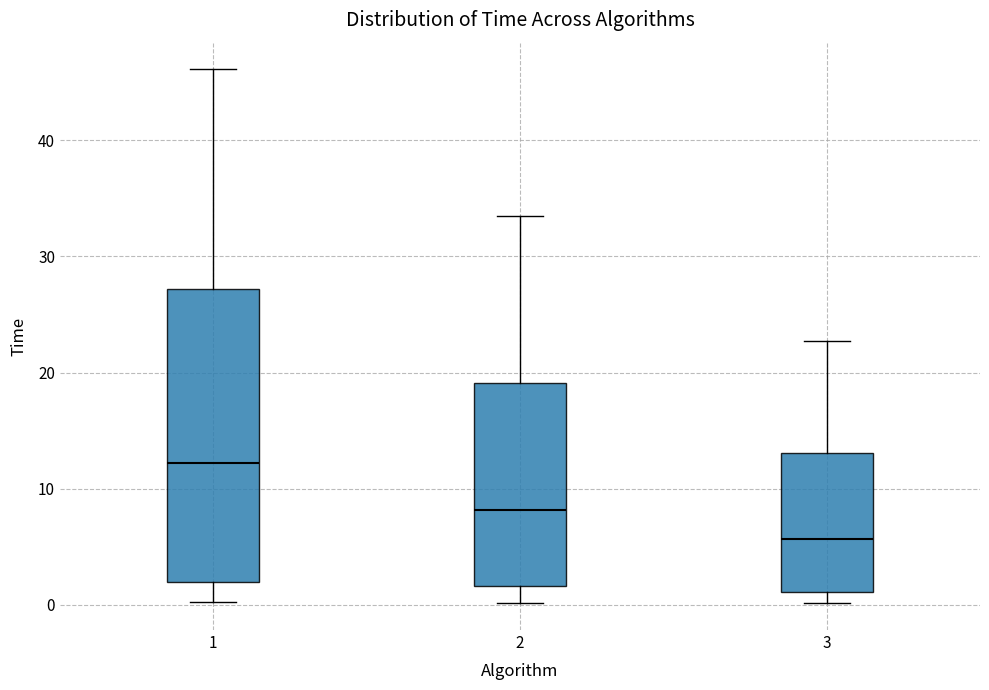

Reading left to right, transcribe this box plot: for each box, give where its median line is, the range the box spans, and where its two whiskers end, as read against the y-axis. The values are not printed on the chart, so give them approximately, as read against the axis.

1: median 12, box 2 to 27, whiskers 0 to 46
2: median 8, box 2 to 19, whiskers 0 to 33
3: median 6, box 1 to 13, whiskers 0 to 23